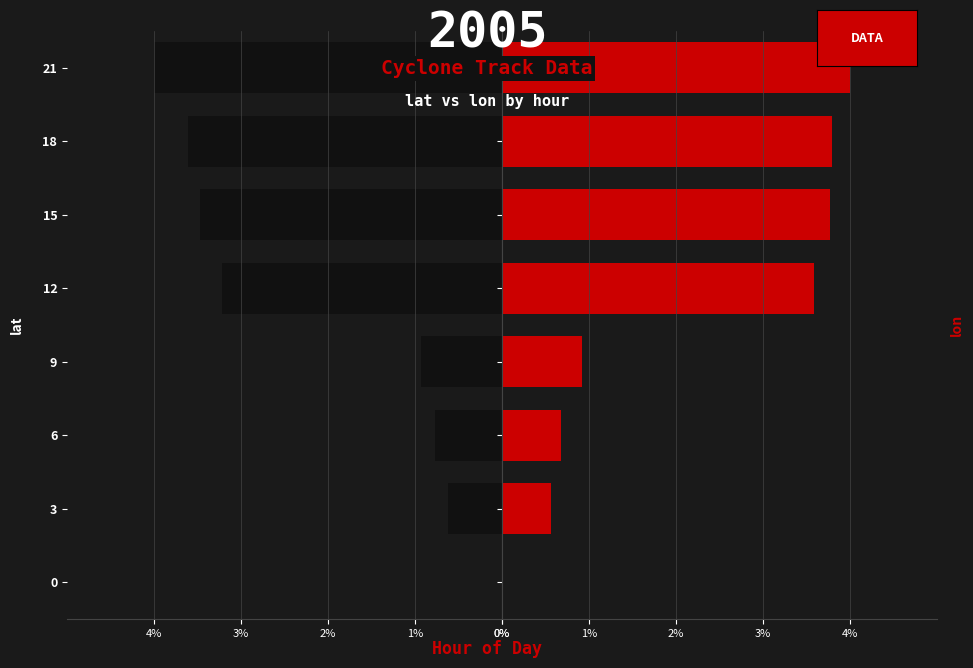

Rank the series at 12 from lowest to highest value.

lat, lon